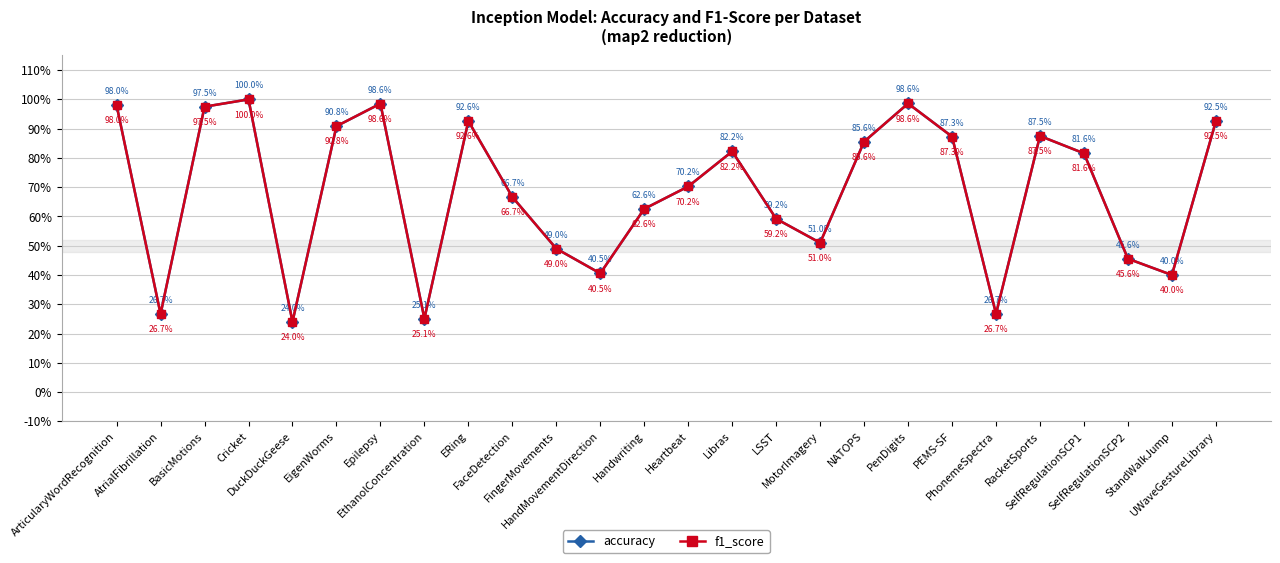

Does the chart have visible grid lines?

Yes